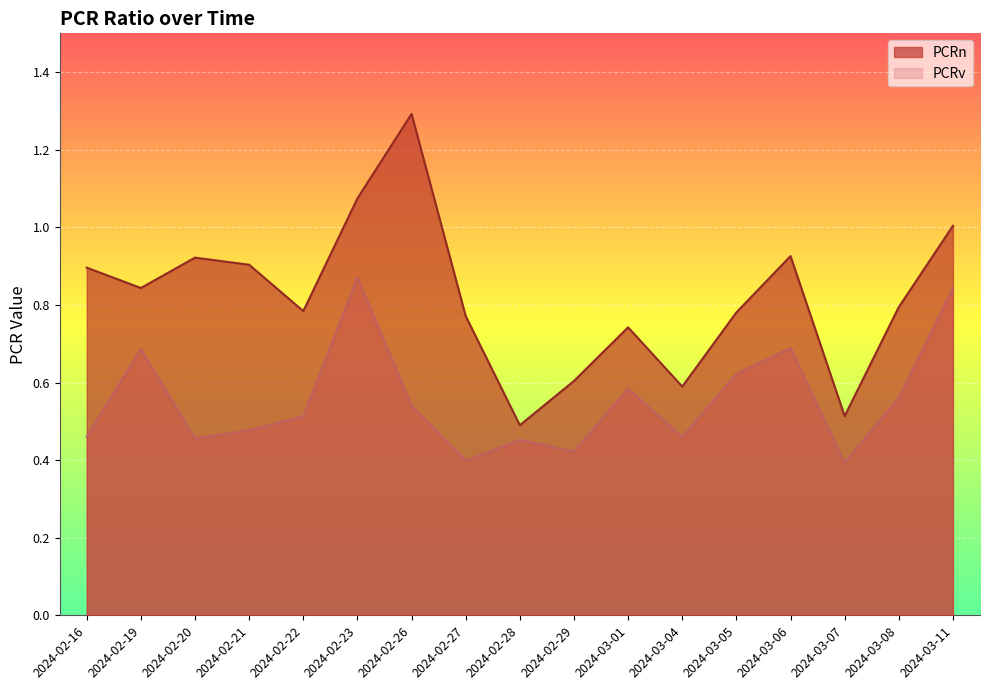

The value of PCRn at 2024-03-07 is 0.5. True or false?

True